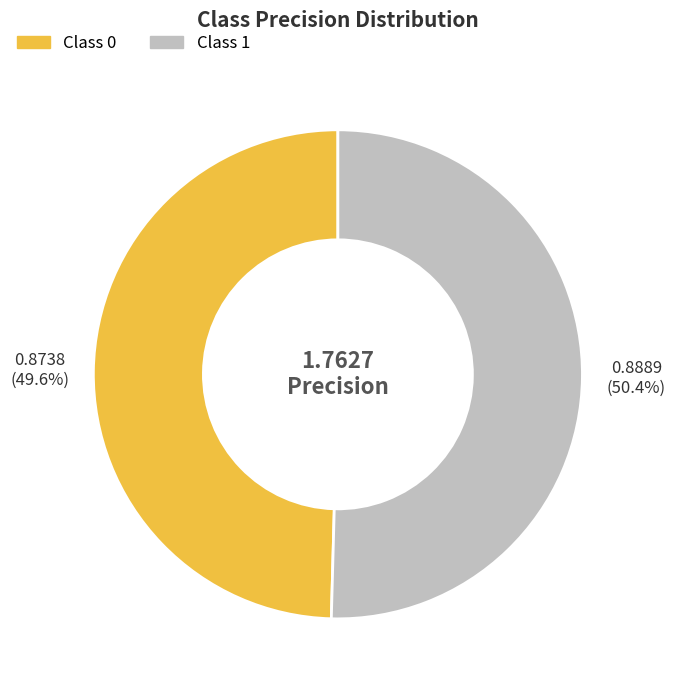

How many slices are in this pie chart?

2